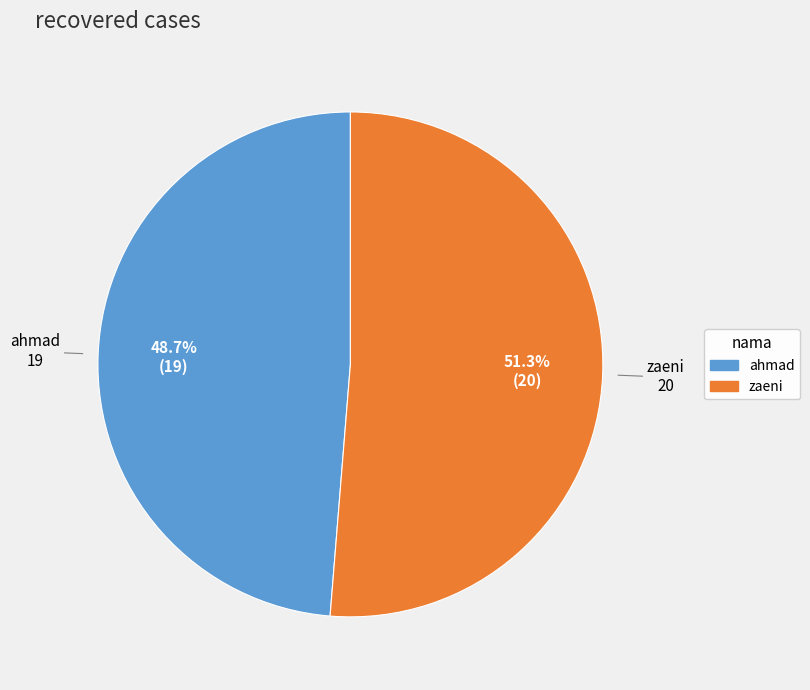

To the nearest percent, what percentage of the pie is ahmad?

49%